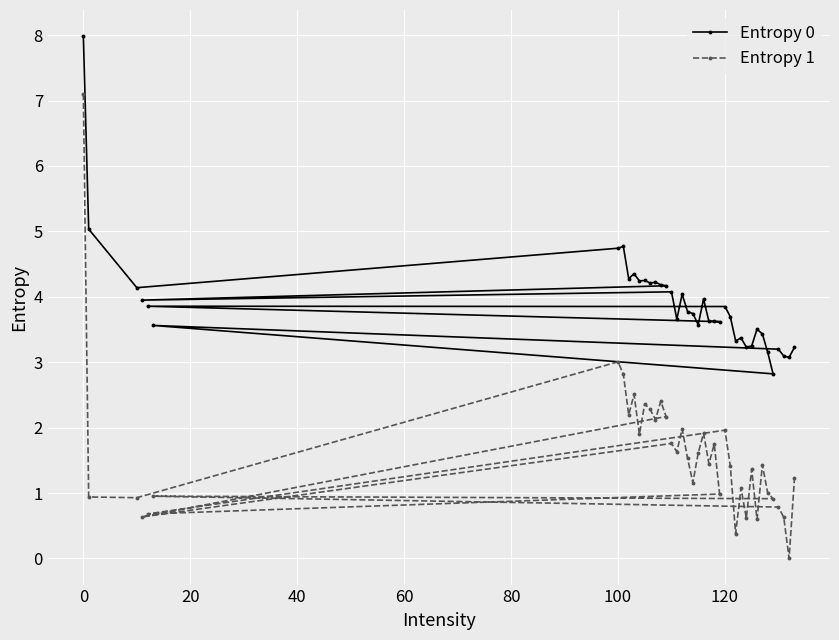

Where does the Entropy 0 series first go above 3?

0